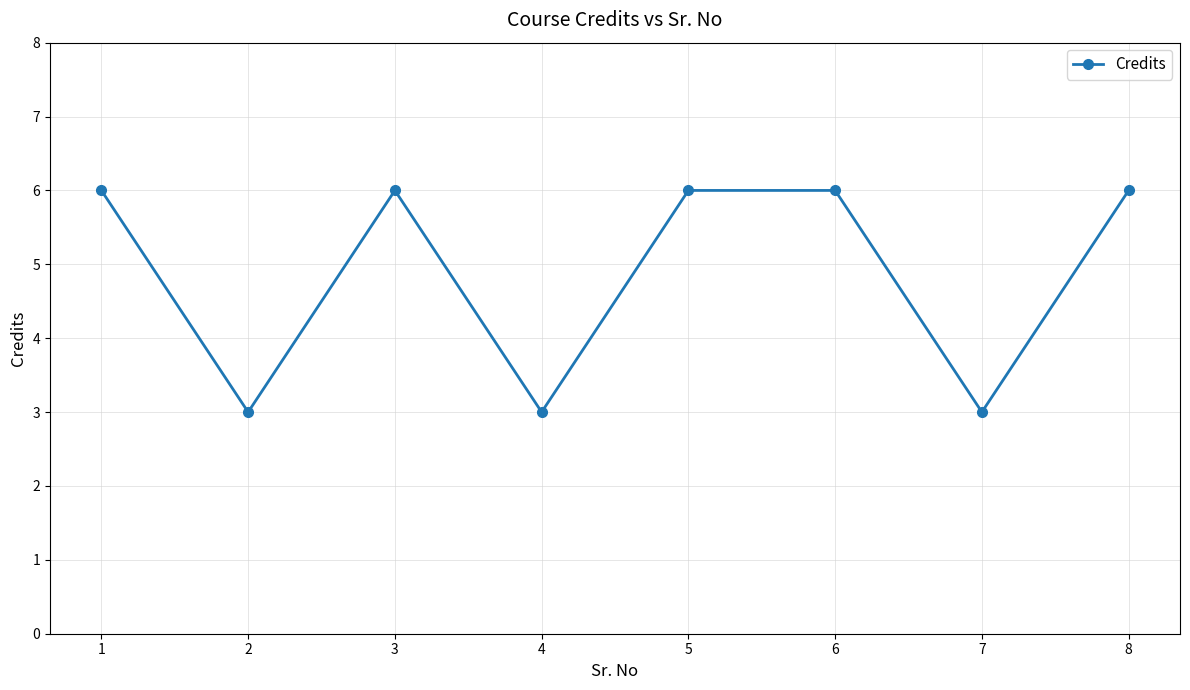

True or false: the data shows 6 at 3.

True